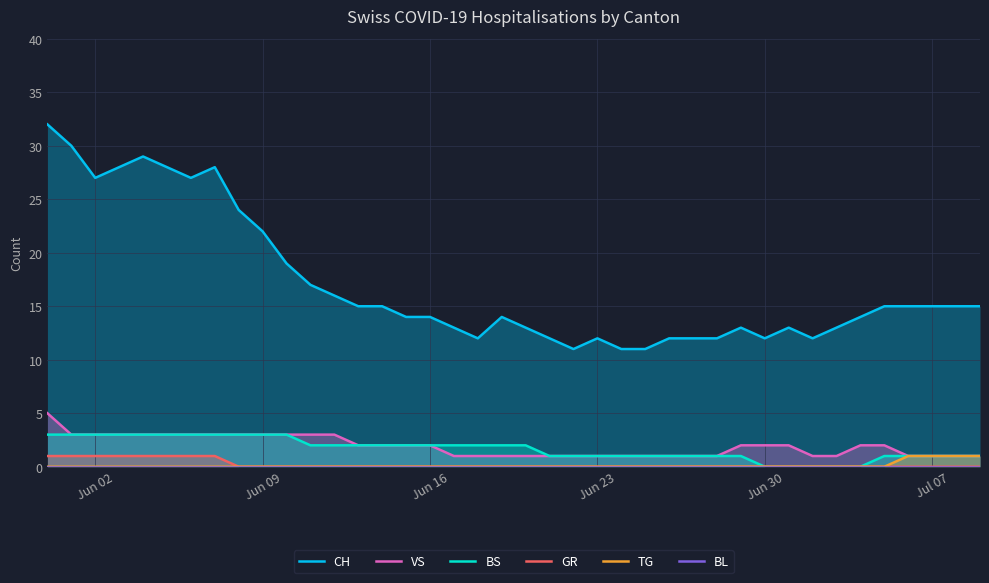

True or false: VS and TG intersect in this chart.

False